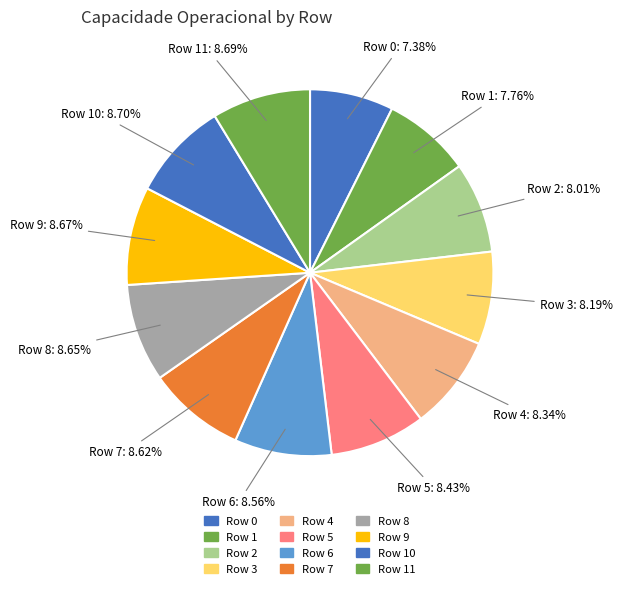

How many slices are in this pie chart?

12